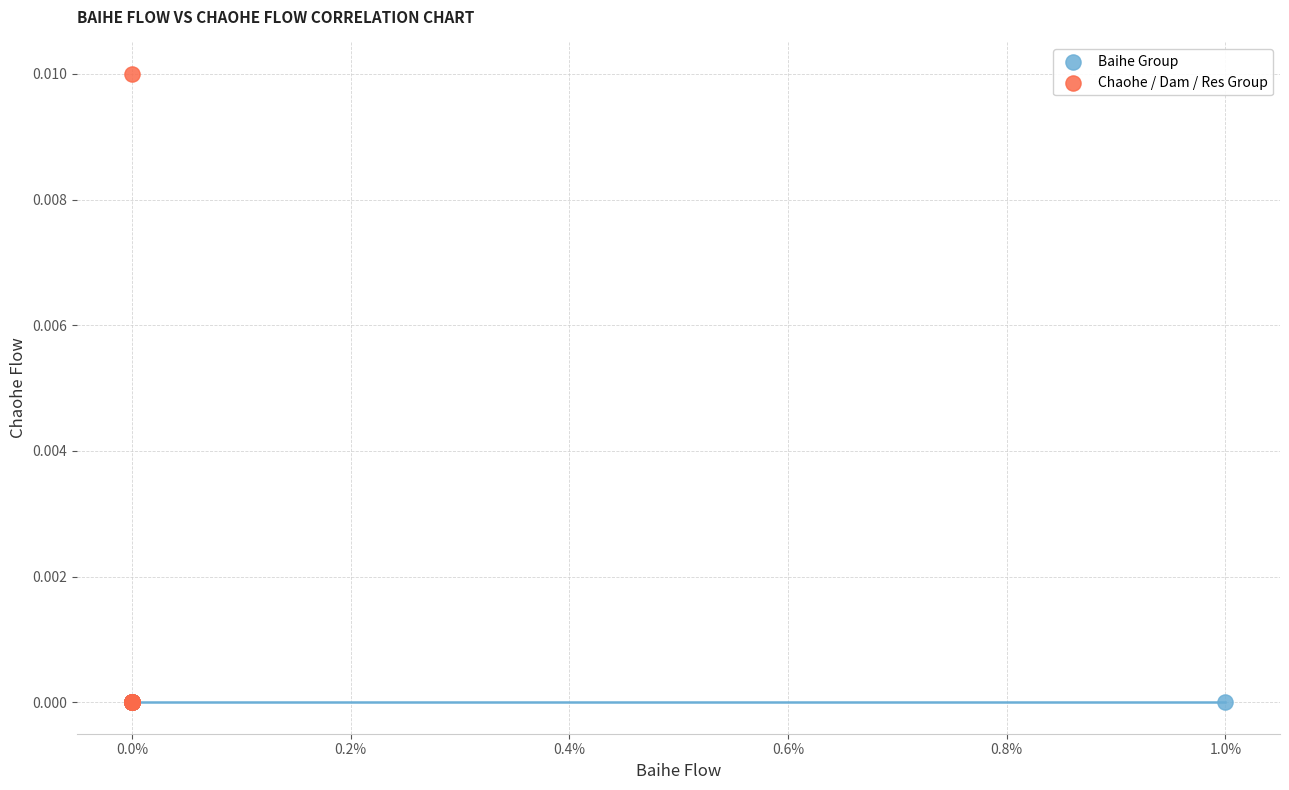

Which series contains the highest Y value?

Chaohe / Dam / Res Group